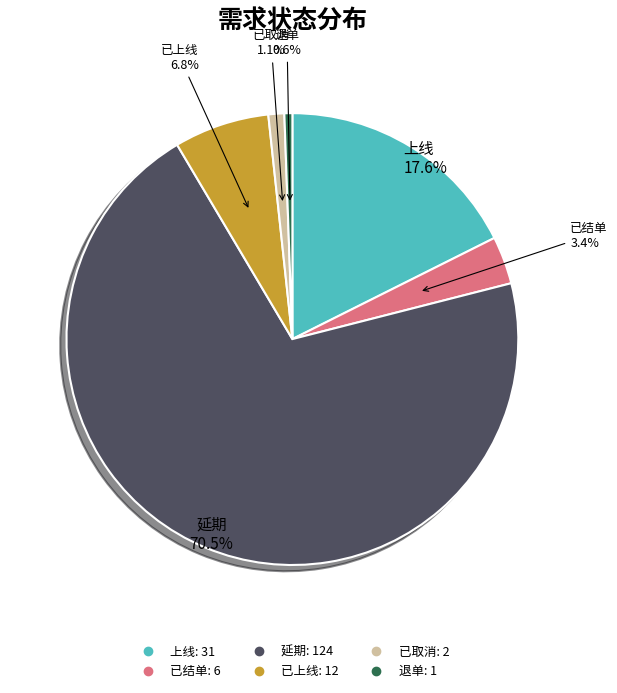

How much of the chart is everything except 延期?

29.5%